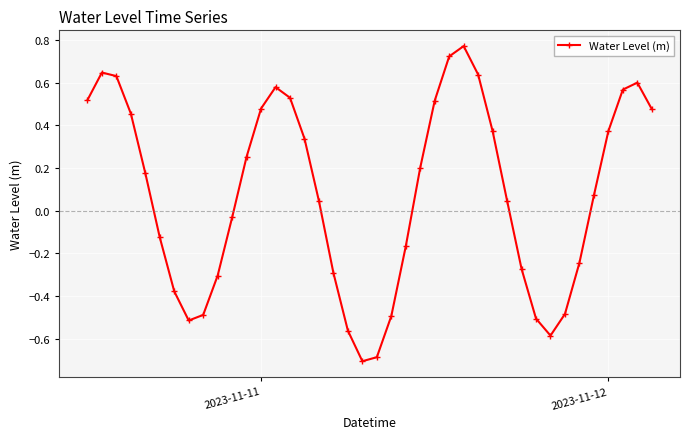

What is the smallest value displayed?

-0.7